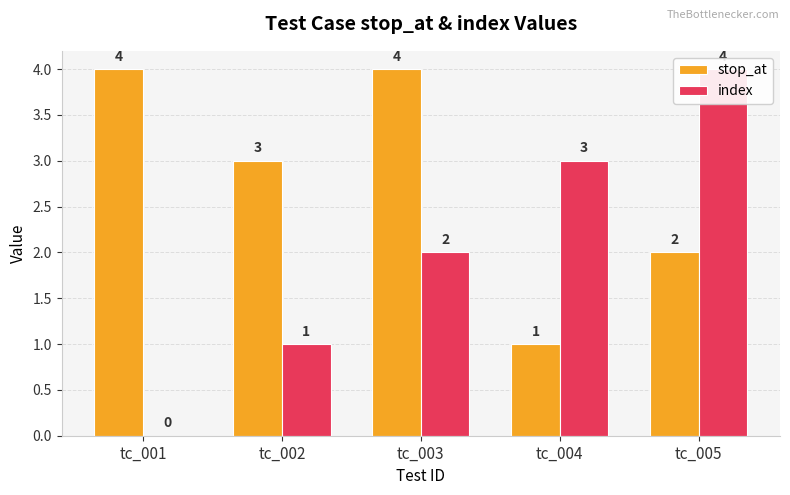

How many groups of bars are there?

5